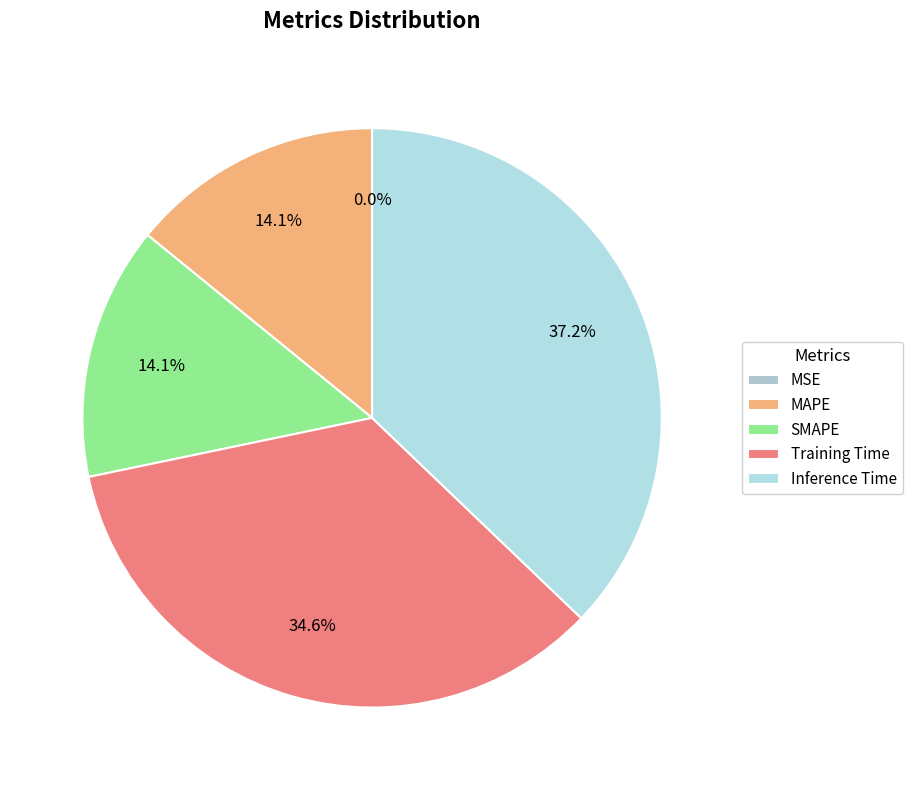

Is Training Time the majority of the pie?

No